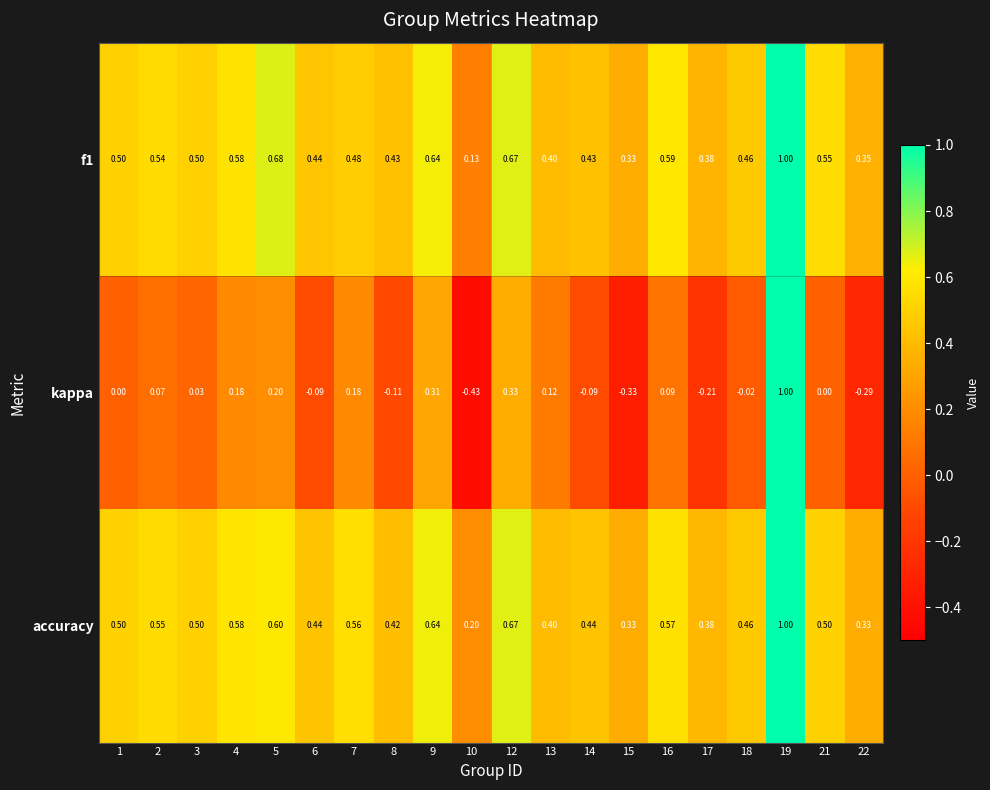

What is the greatest value displayed?

1.0